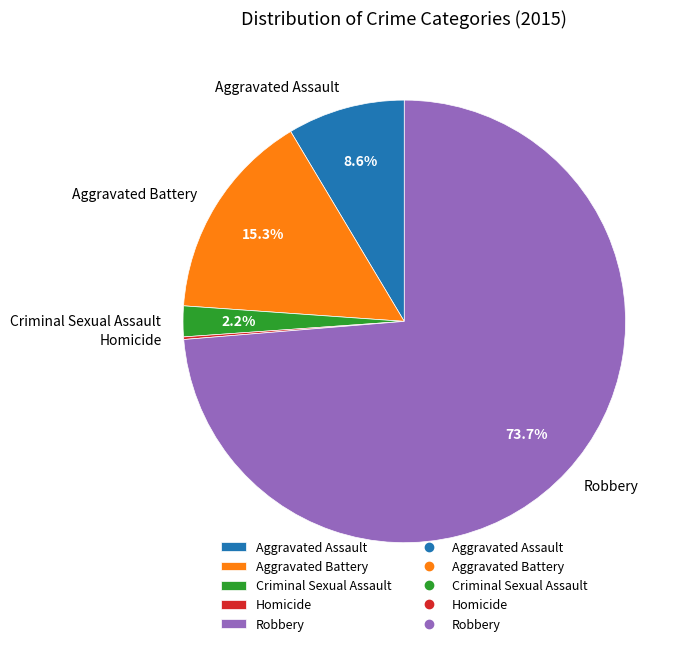

Which slice is the largest?

Robbery